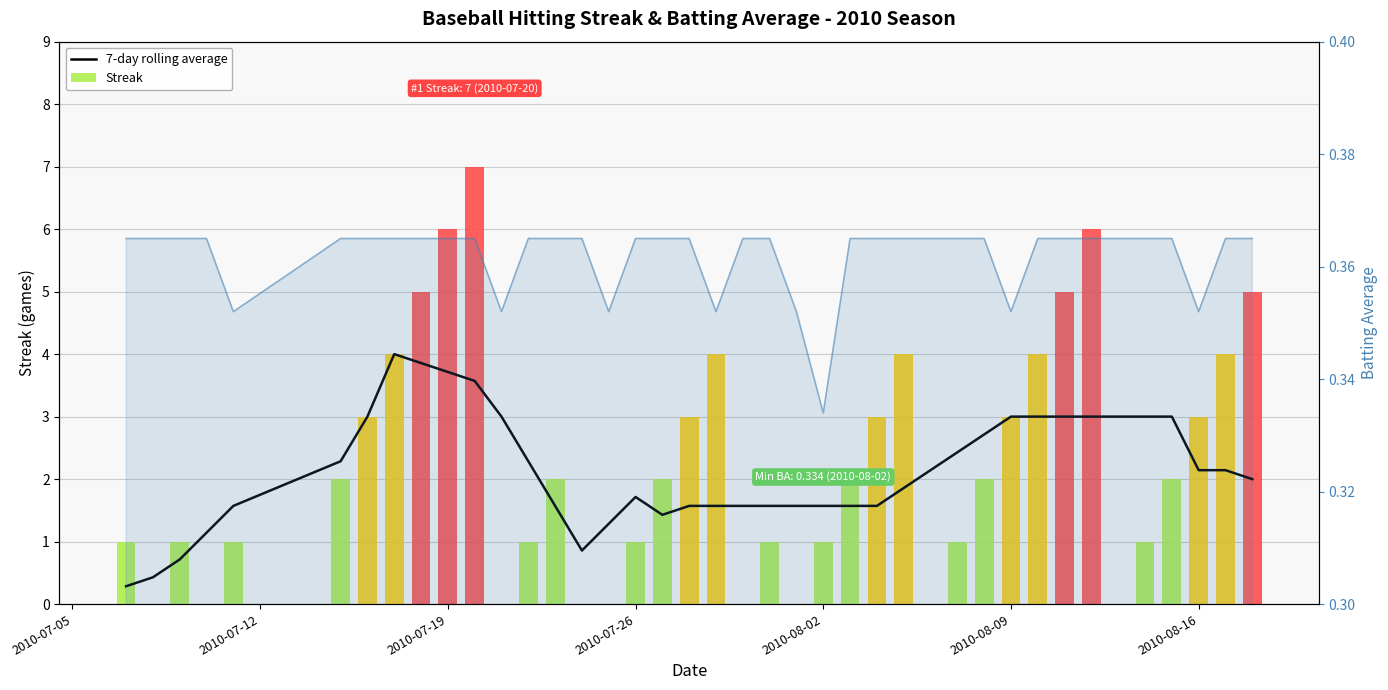

How many values in Streak are above zero?

31